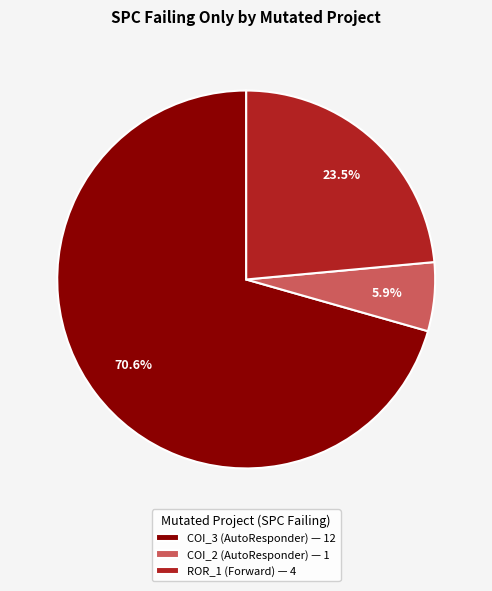

Is there any slice that represents more than half of the pie?

Yes